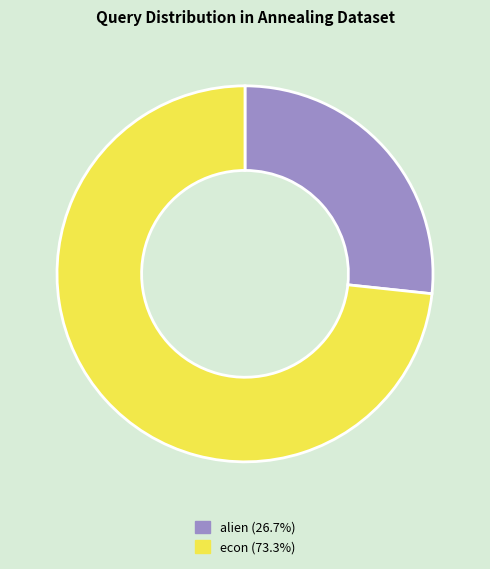

Is there any slice that represents more than half of the pie?

Yes